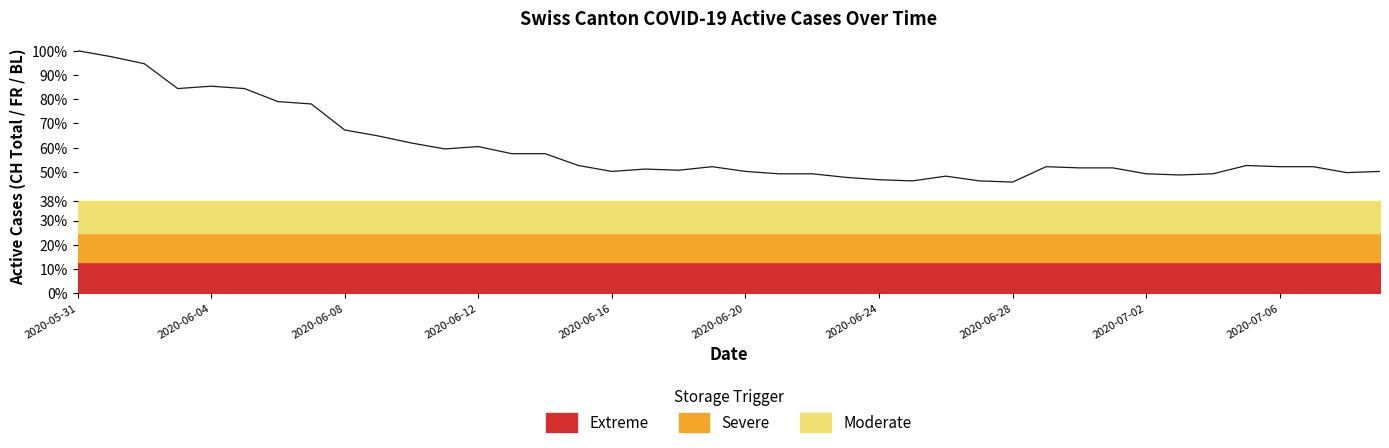

Which has a higher value, 14 or 33?

14